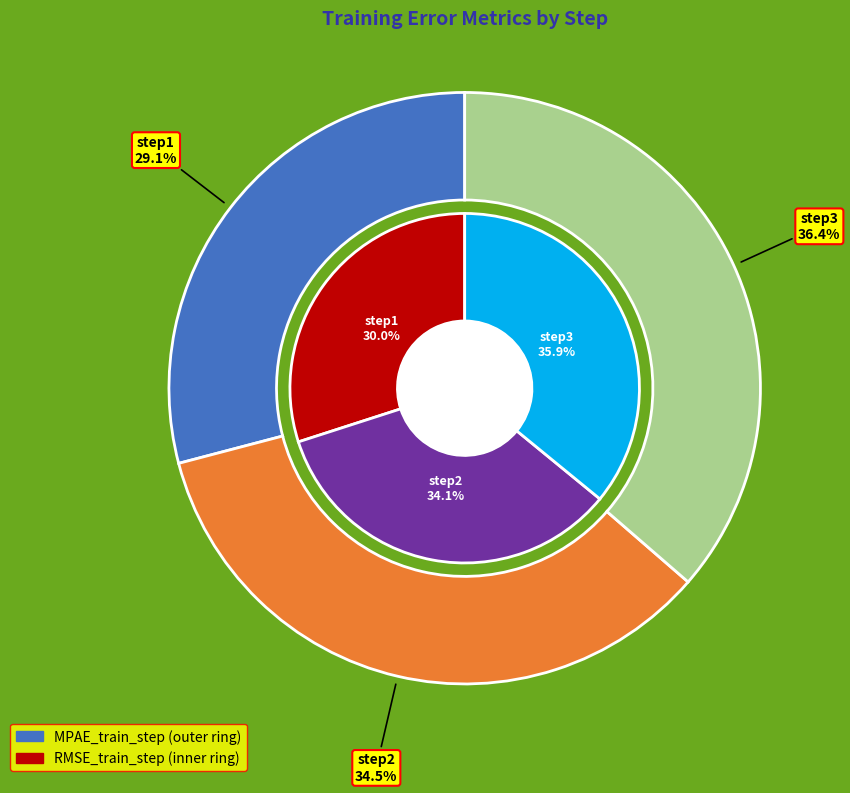

Does step1 account for over 50% of the chart?

No